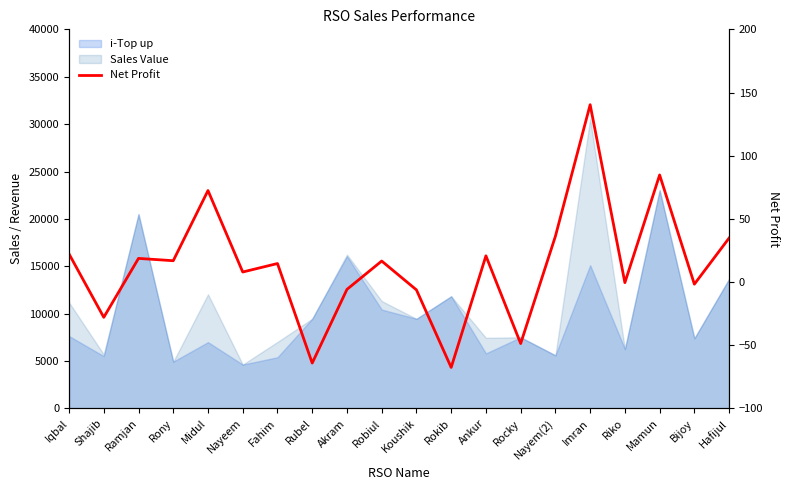

How many points are higher than both their immediate neighbors (excluding endpoints)?

7